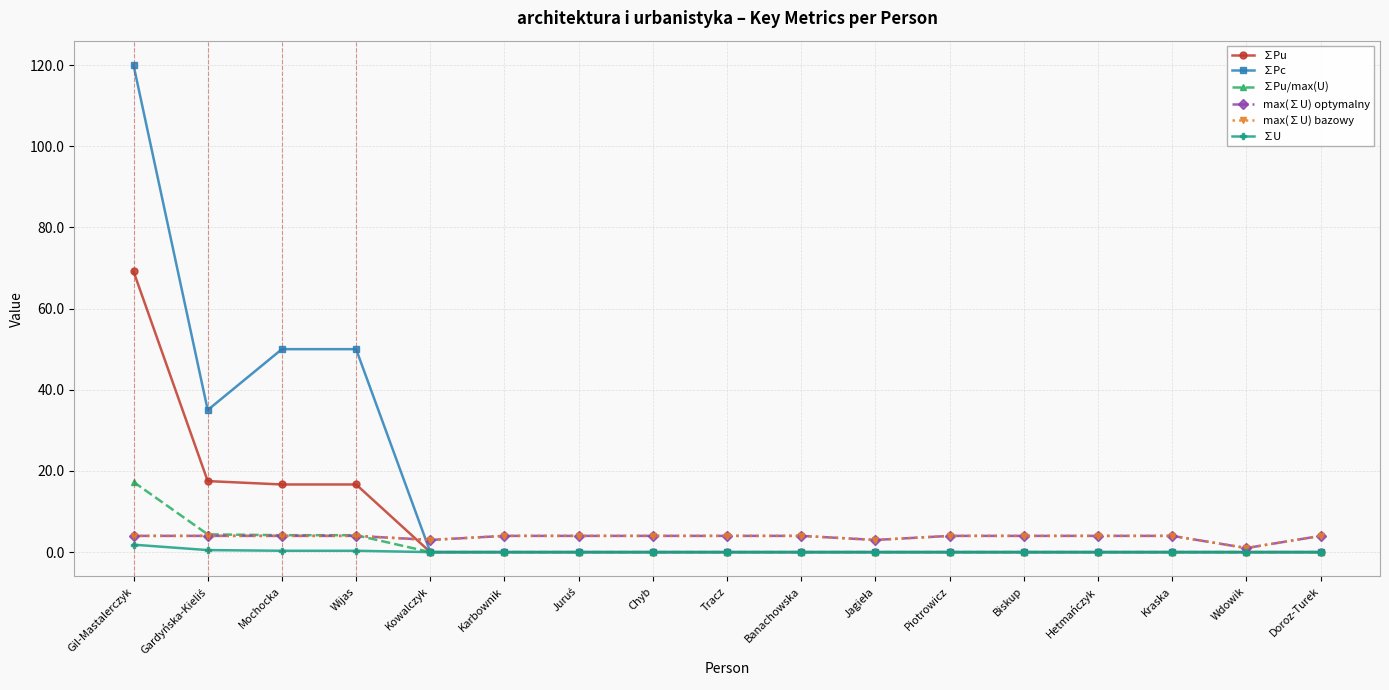

True or false: ∑Pc has a value of 0.0 at Kraska.

True